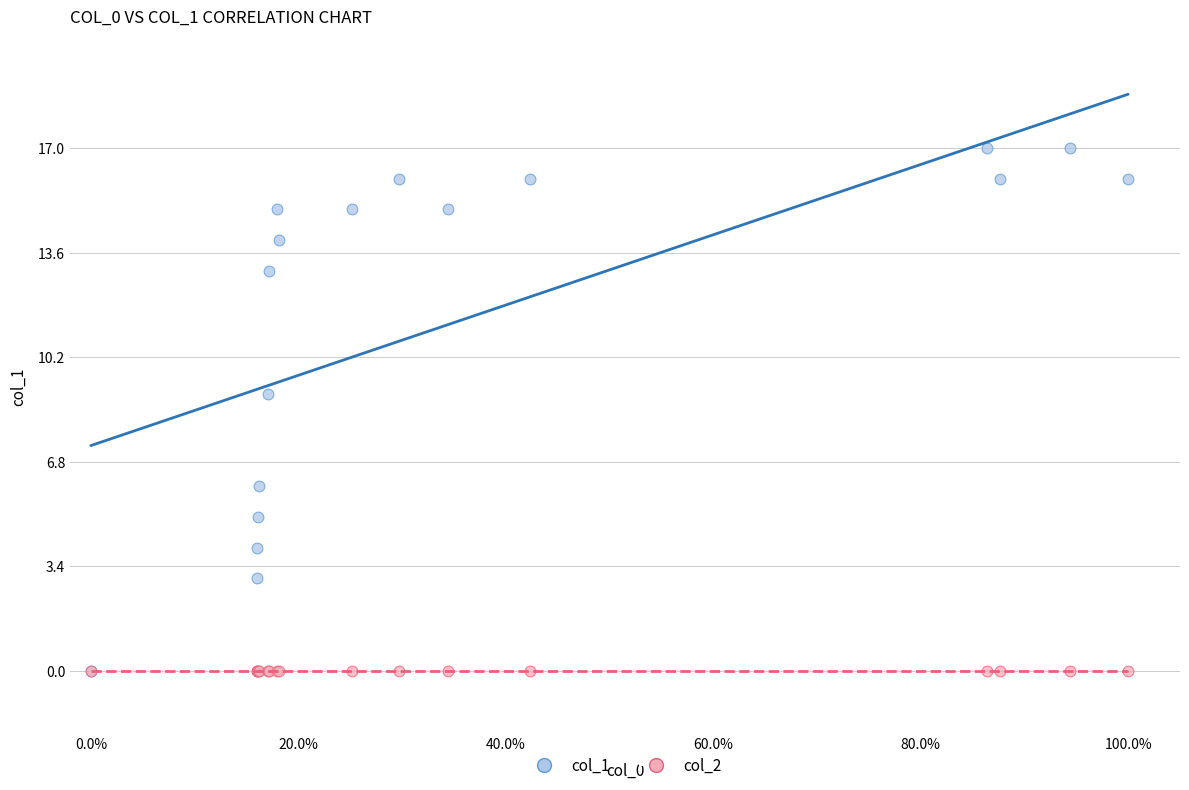

What are all the series names shown in the legend?

col_1, col_2